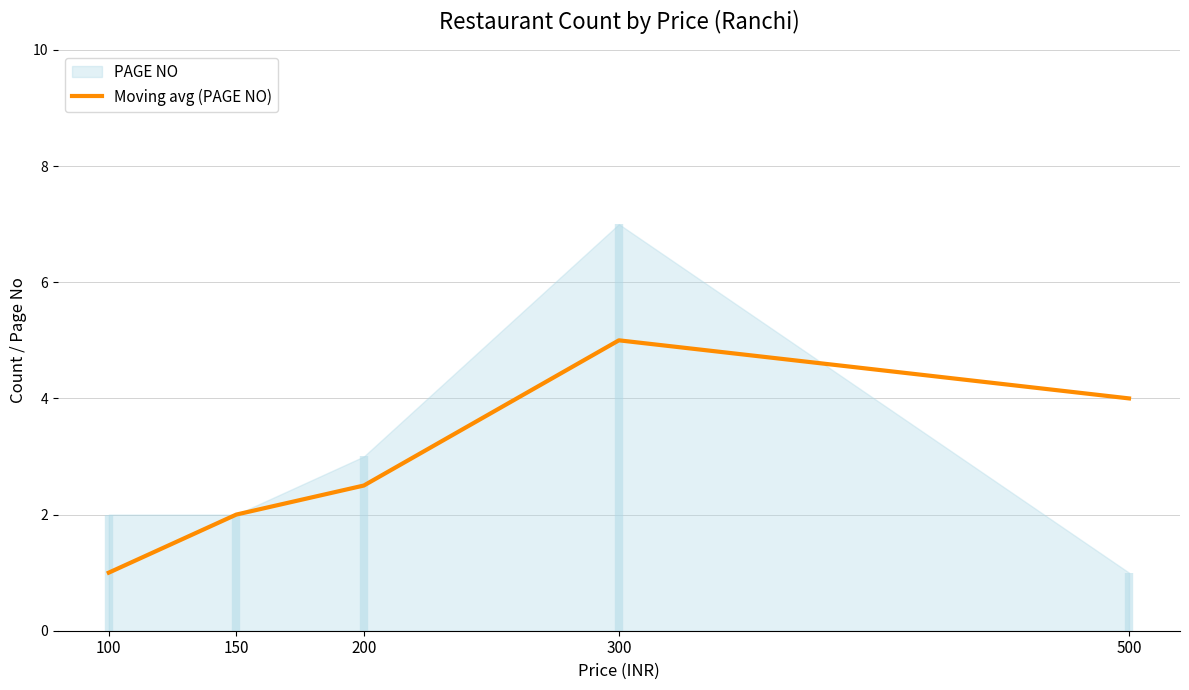

What is the ratio of the value at 100 to the value at 300?

0.2